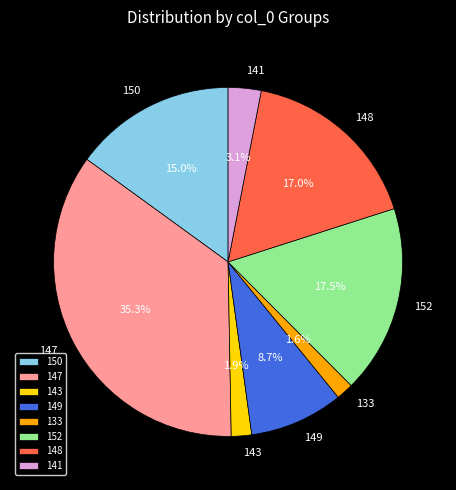

Is there any slice that represents more than half of the pie?

No